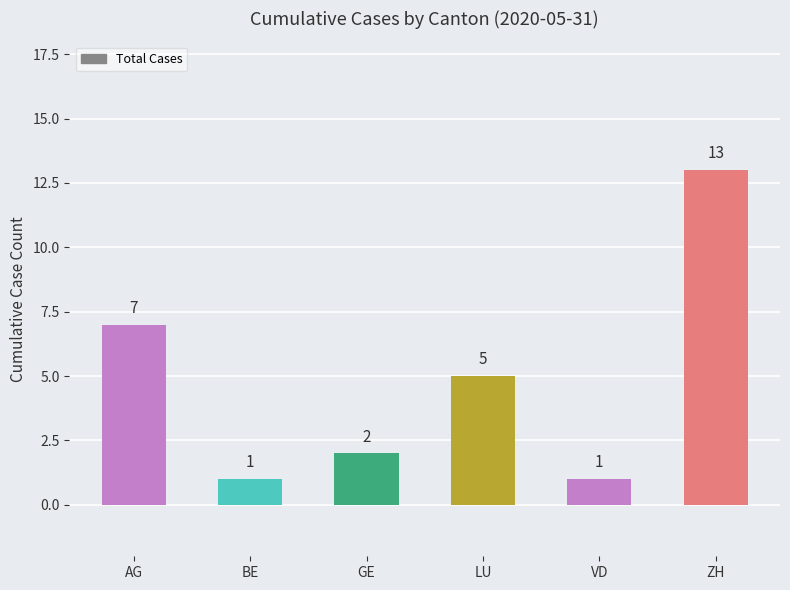

What is the value of the 4th bar from the left?

5